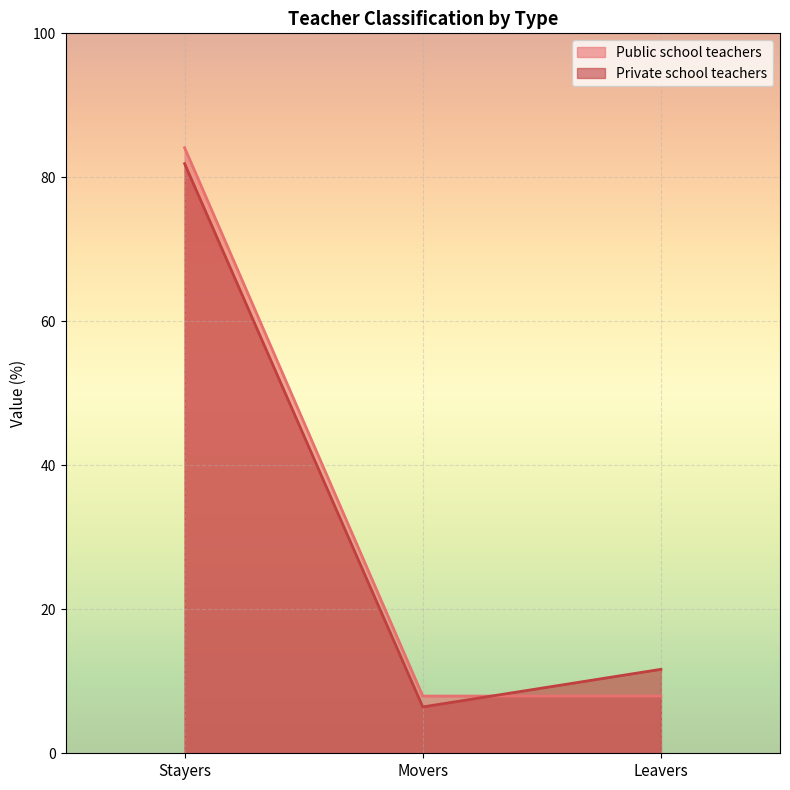

What is the total value across all series at Stayers?

166.0